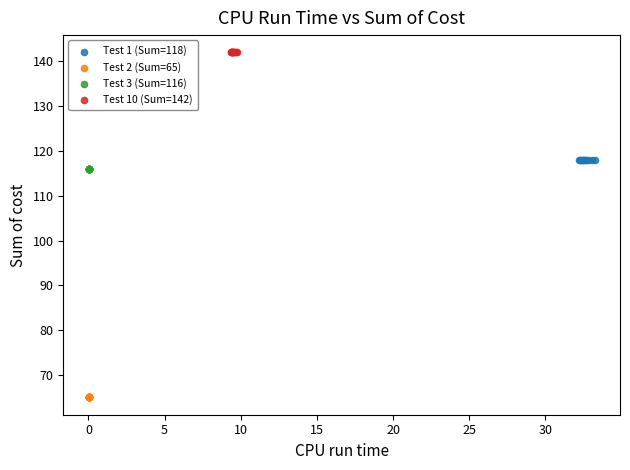

Which series reaches the minimum Y coordinate?

Test 2 (Sum=65)